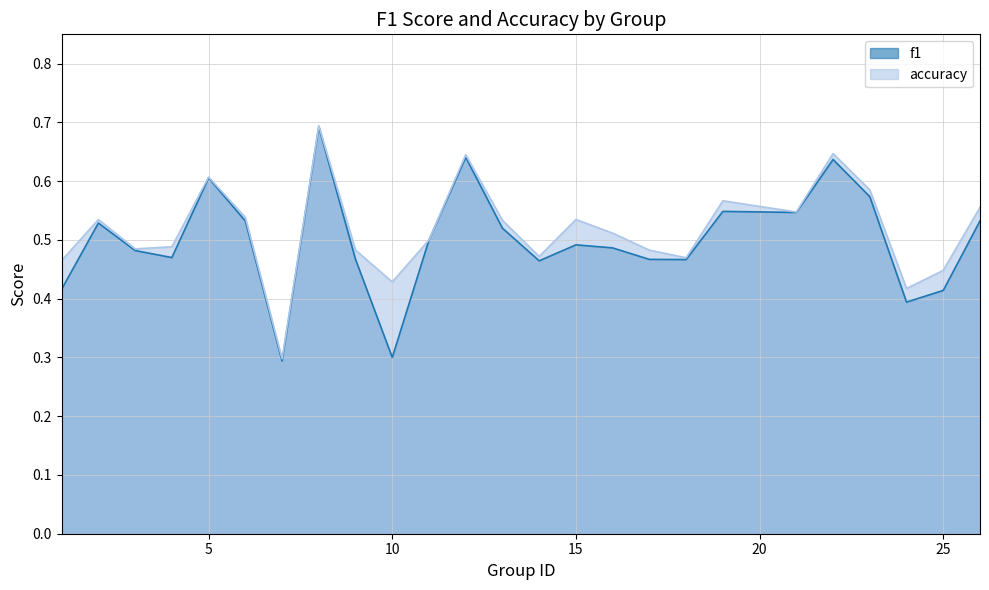

What value does the f1 series have at 13?

0.5